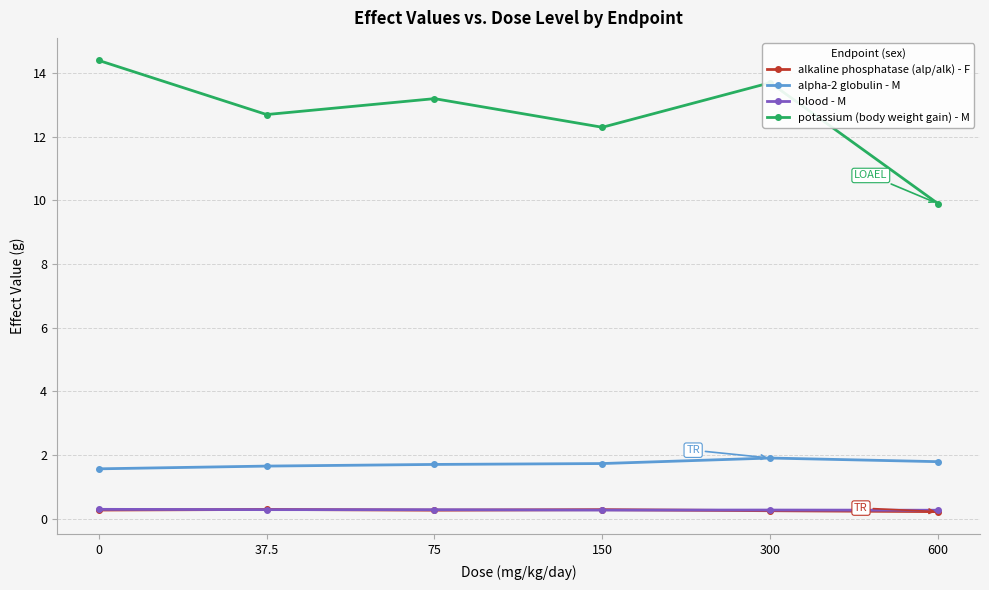

The blood - M series shows 0.3 at 300. True or false?

True